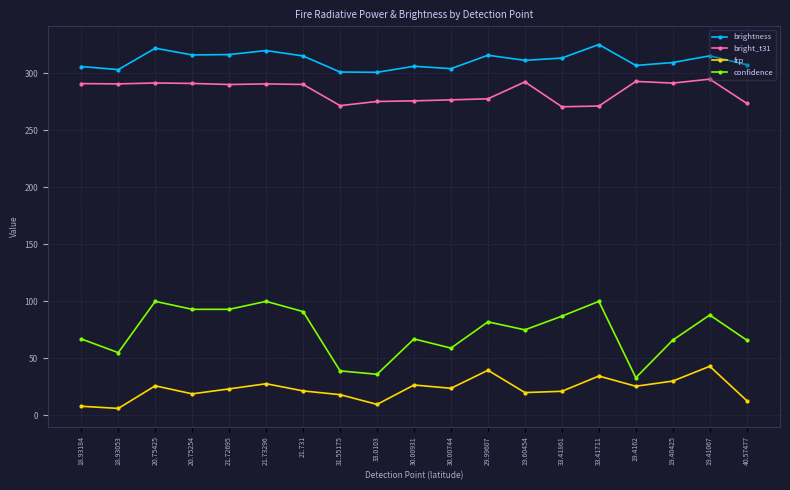

What position from the right is 19.60454?

7